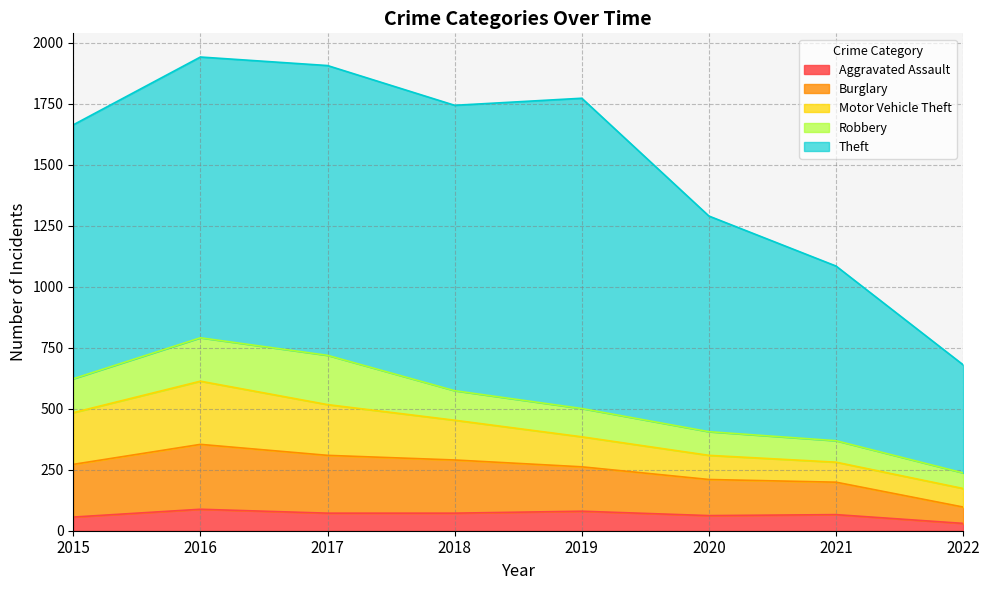

What is the difference between the maximum and minimum values in the Theft series?

829